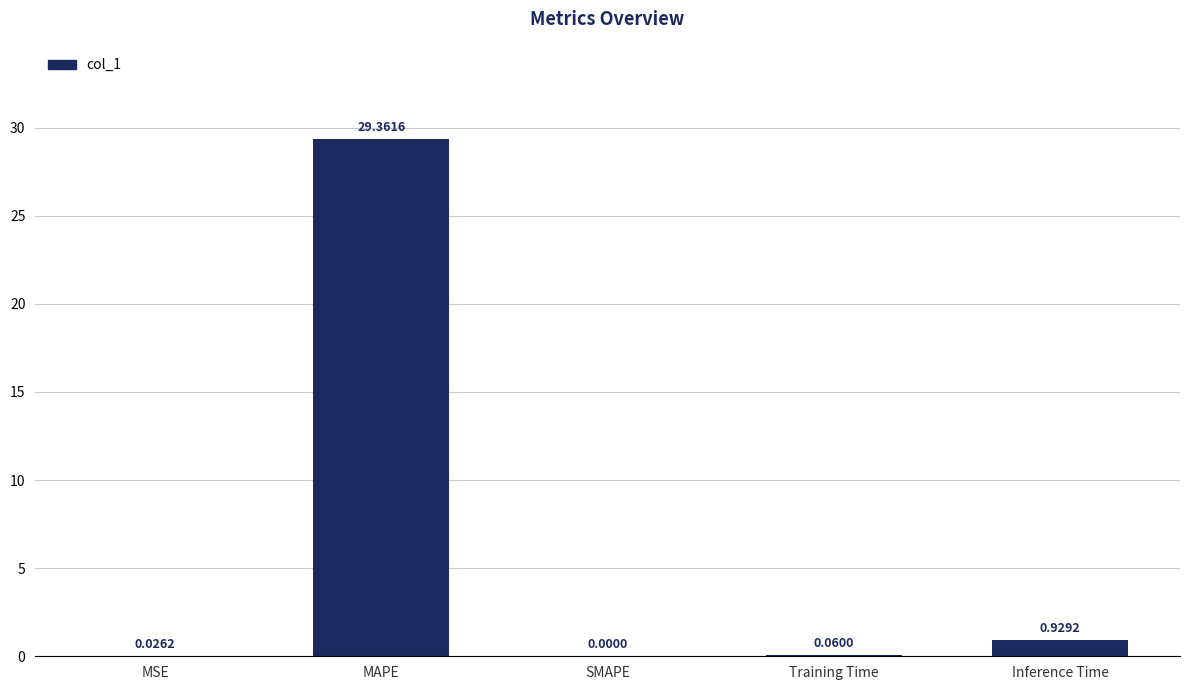

The chart shows a value of 29.4 at MAPE. True or false?

True